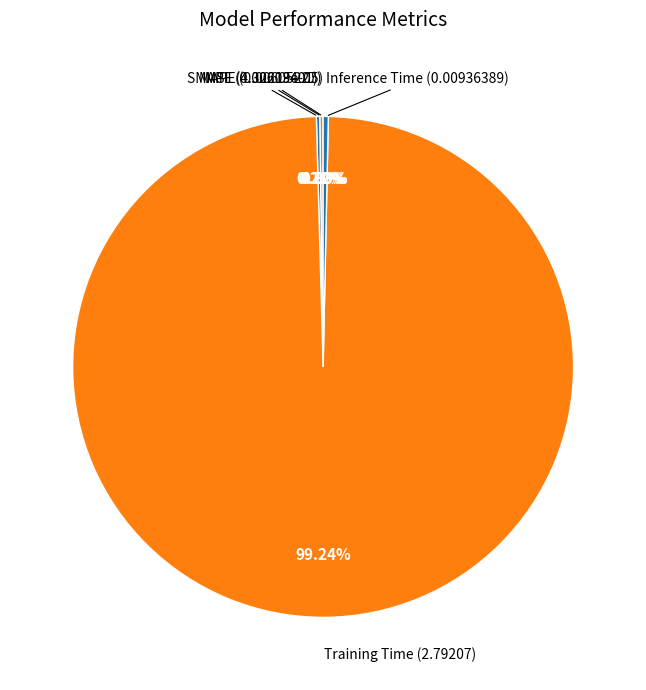

Is there any slice that represents more than half of the pie?

Yes